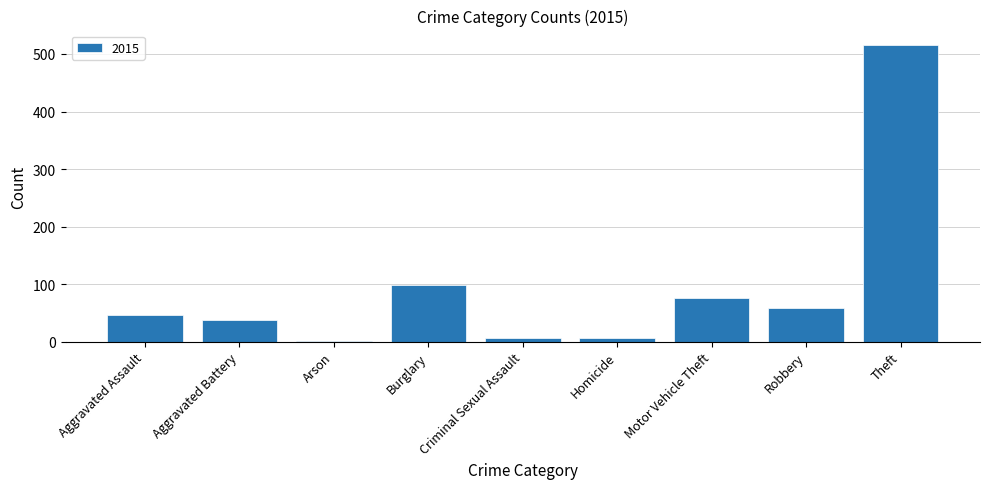

What is the greatest value displayed?

515